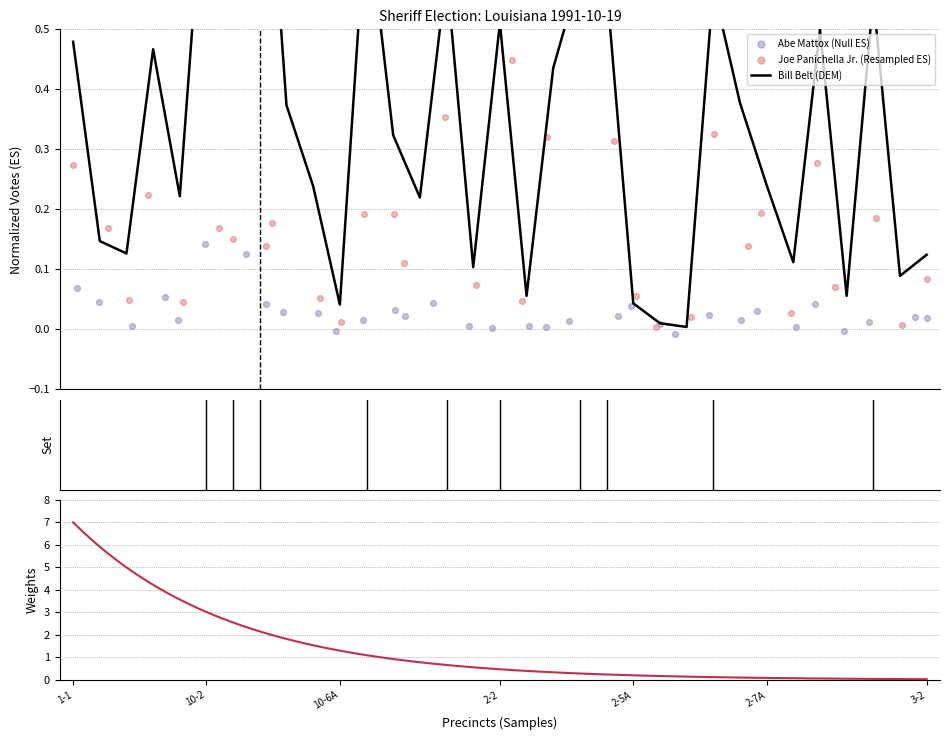

At which category is the sum across all series the highest?

10-4